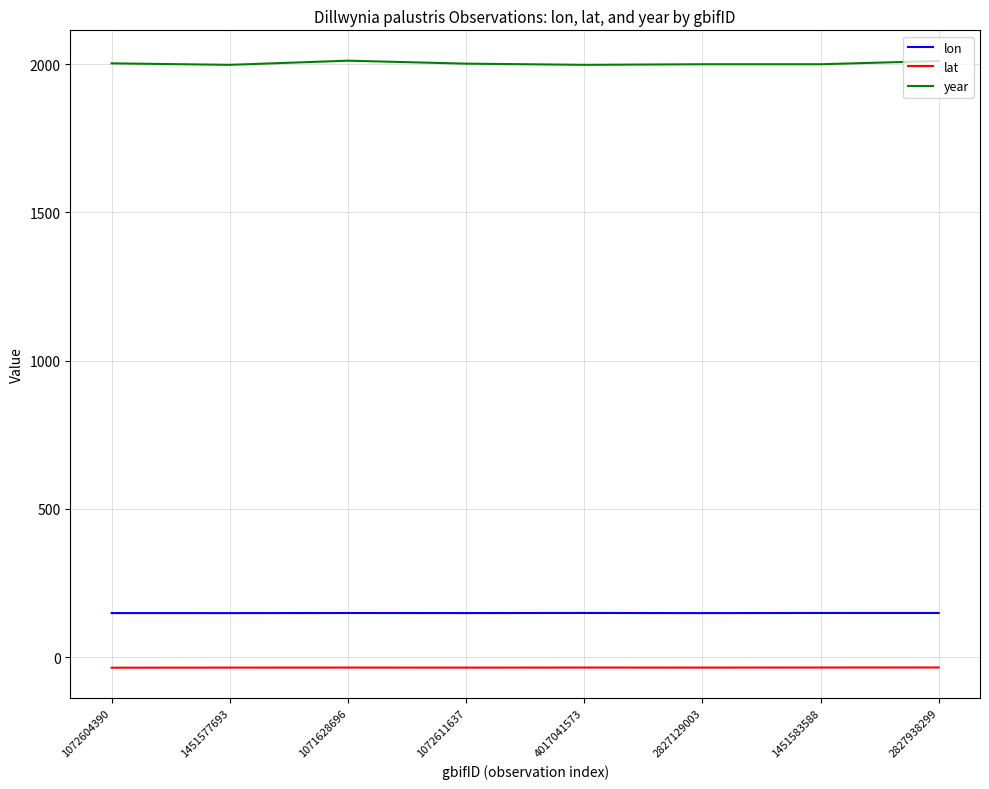

Rank the series at 4017041573 from highest to lowest value.

year, lon, lat